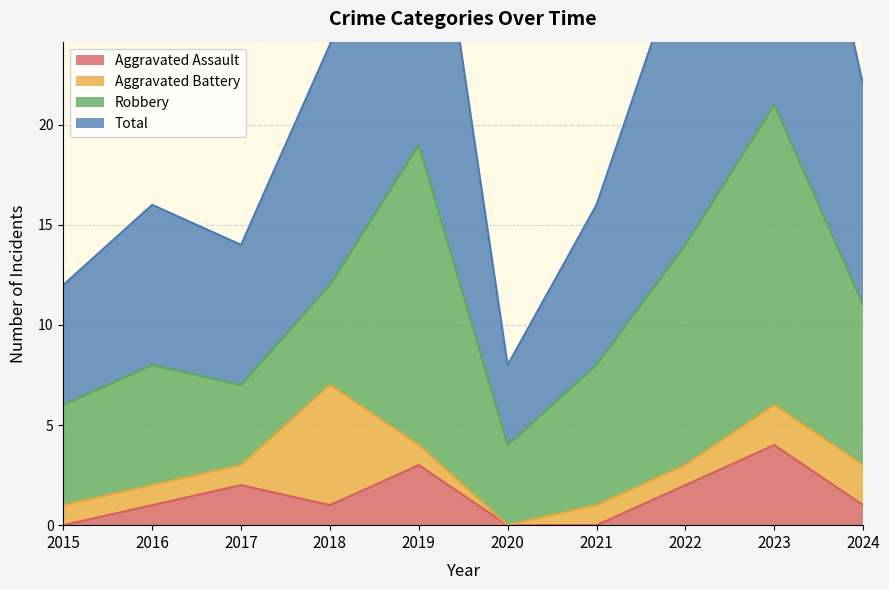

Between 2024 and 2018, which is larger?

2024